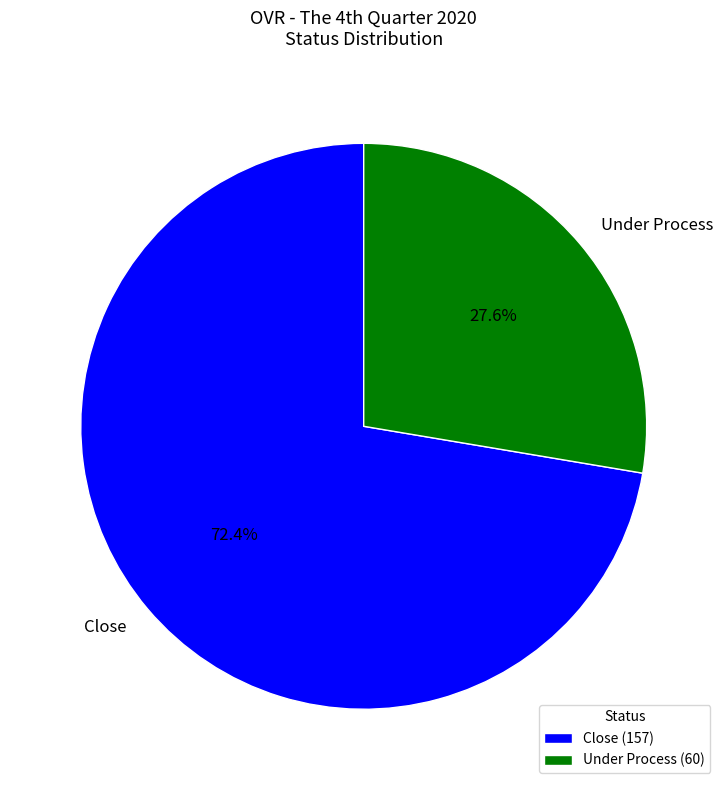

Between Close and Under Process, which is larger?

Close